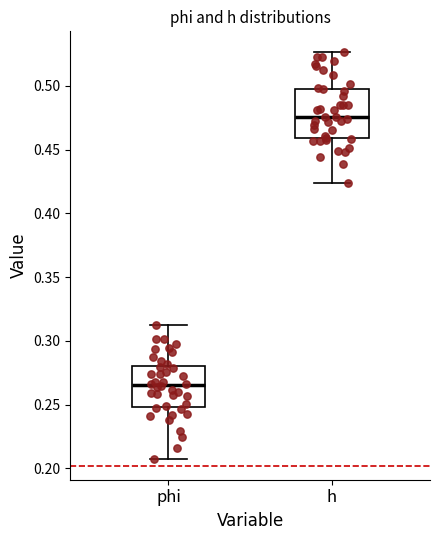

Where is the lower edge of the box for h on the y-axis? The values are not printed on the chart, so give them approximately, as read against the axis.

0.460